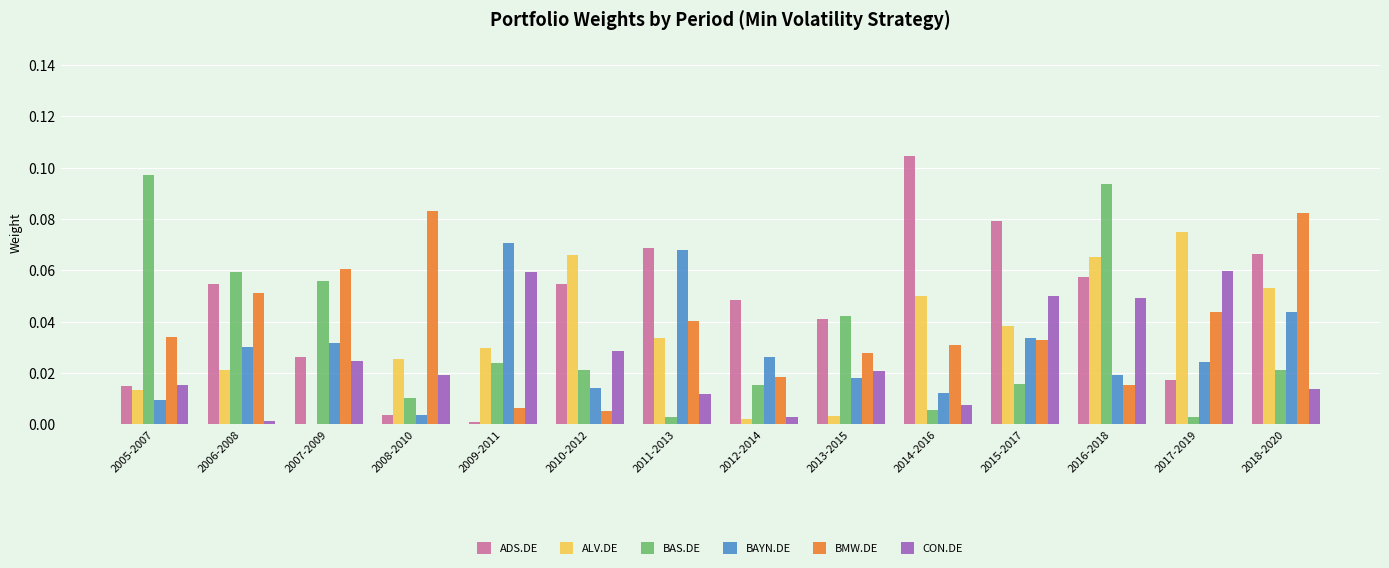

What are all the series names shown in the legend?

ADS.DE, ALV.DE, BAS.DE, BAYN.DE, BMW.DE, CON.DE